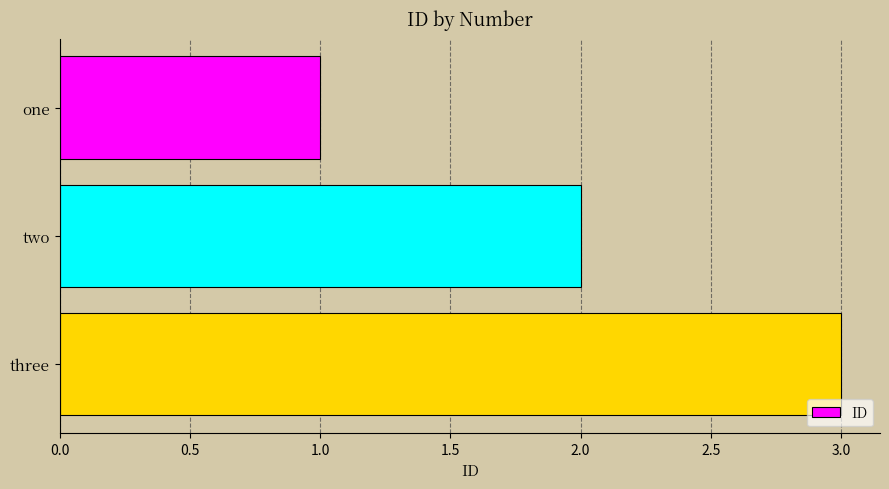

Which has a higher value, three or one?

three